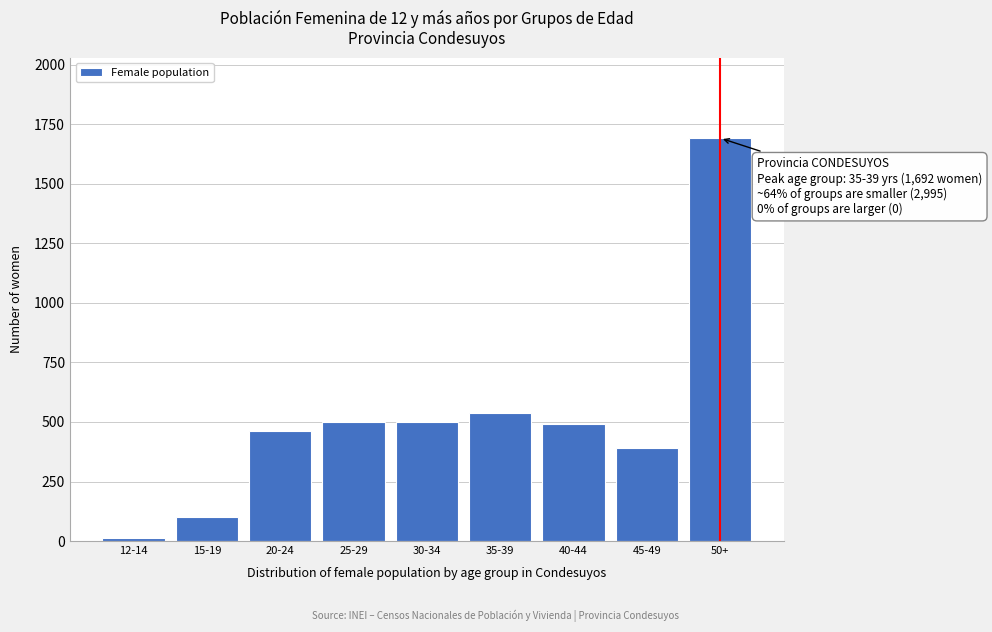

Reading right to left, list all the values displayed in this chart.

50+=1692	45-49=389	40-44=491	35-39=538	30-34=500	25-29=500	20-24=464	15-19=102	12-14=11